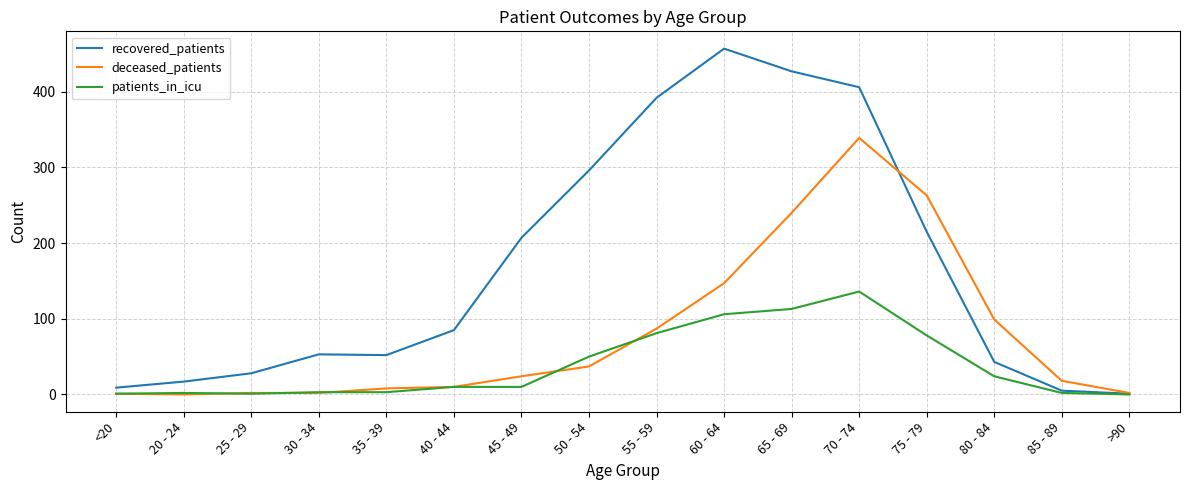

Where is patients_in_icu nearest to the value 68?

75 - 79